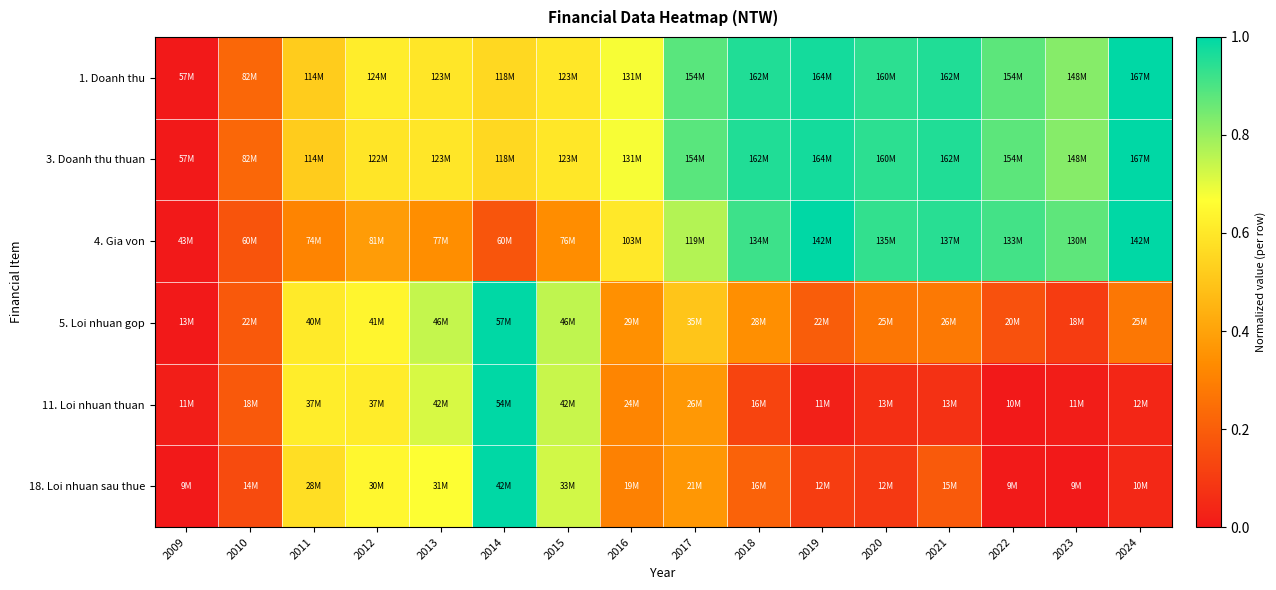

Which series has the largest total across all categories?

1. Doanh thu